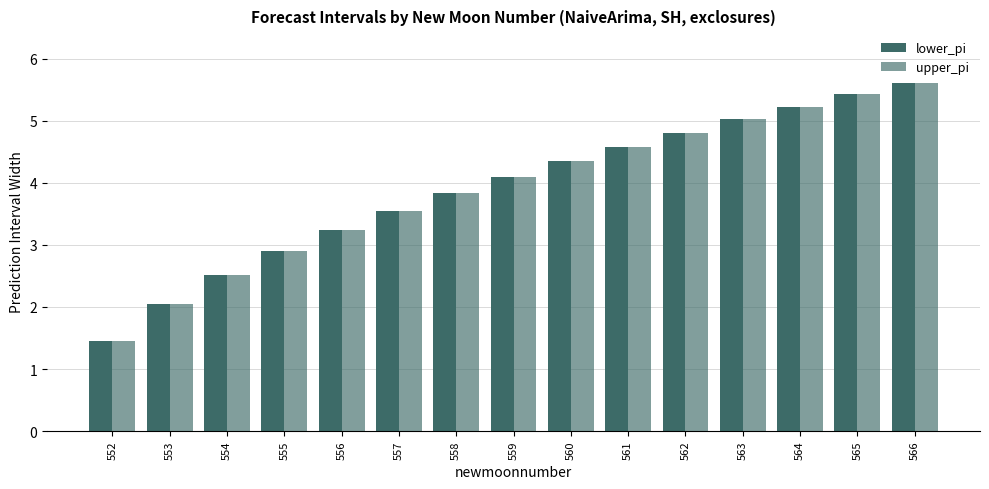

How many bars are there in each group?

2